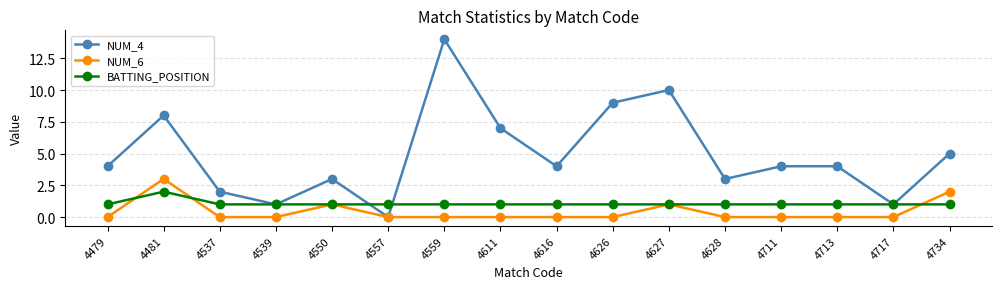

The value of NUM_6 at 4711 is -1. True or false?

False